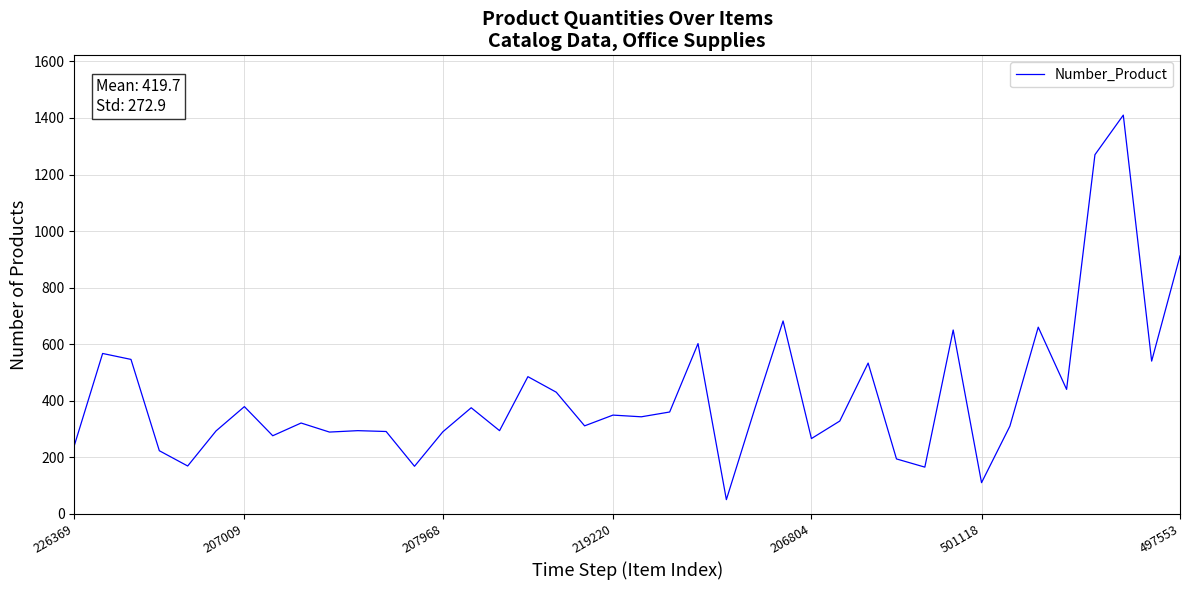

What is the difference between the maximum and minimum values?

1360